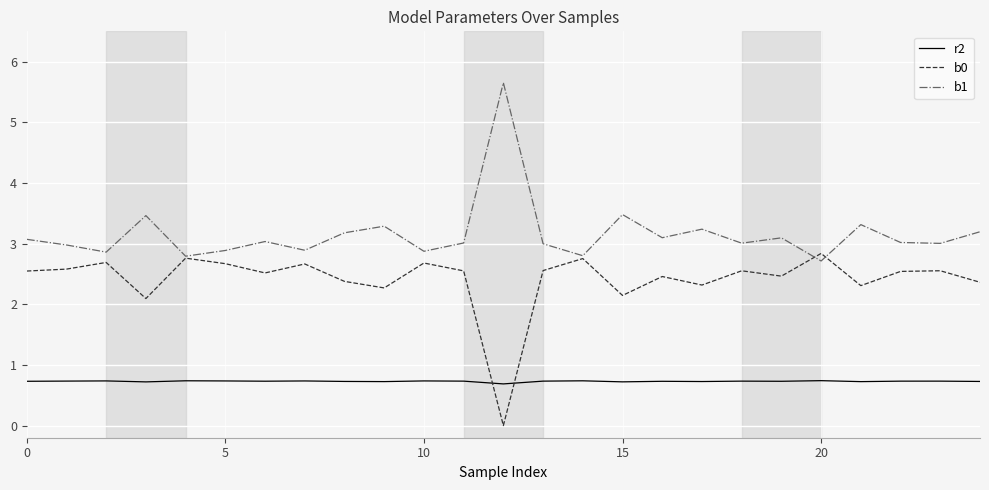

List the series in order of their peak value, highest first.

b1, b0, r2